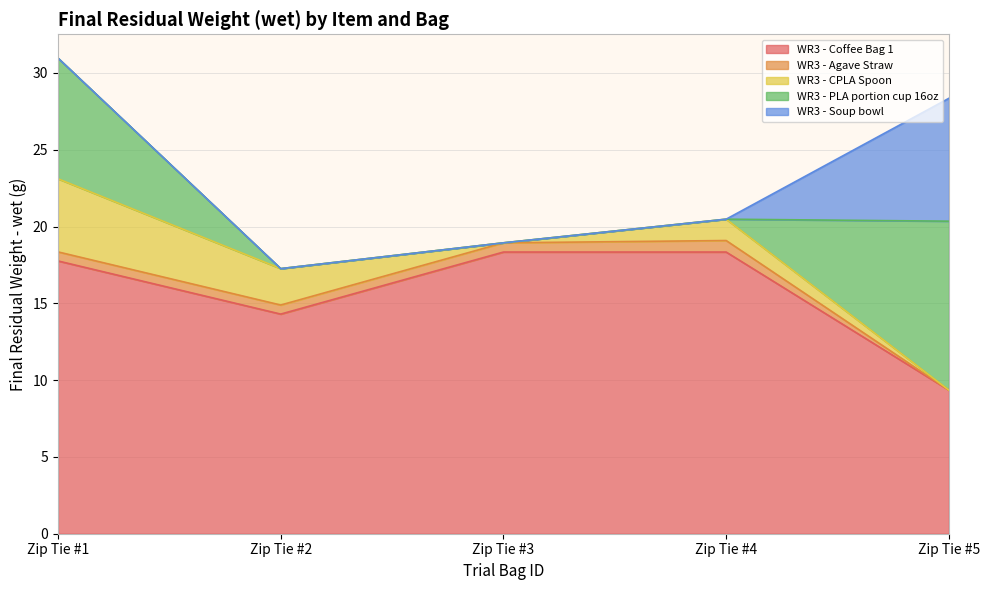

What is the value of the WR3 - PLA portion cup 16oz point at the 1st from the left?

7.9